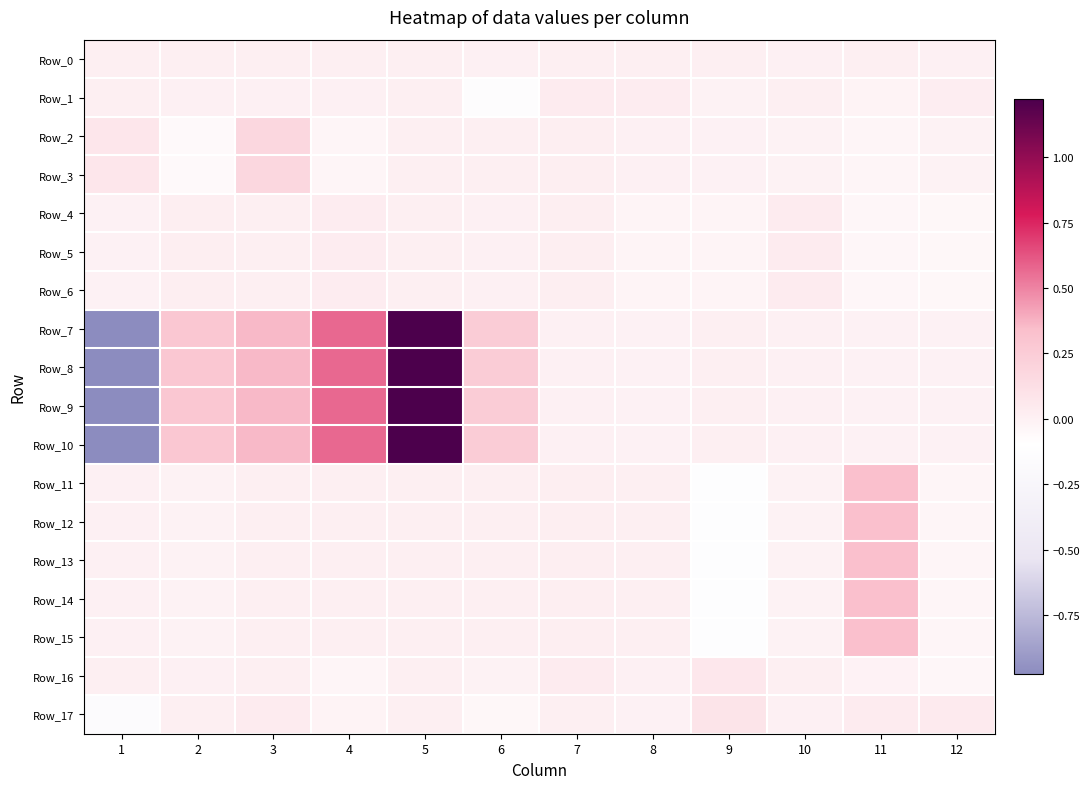

Which series has the widest spread of values?

Row_7